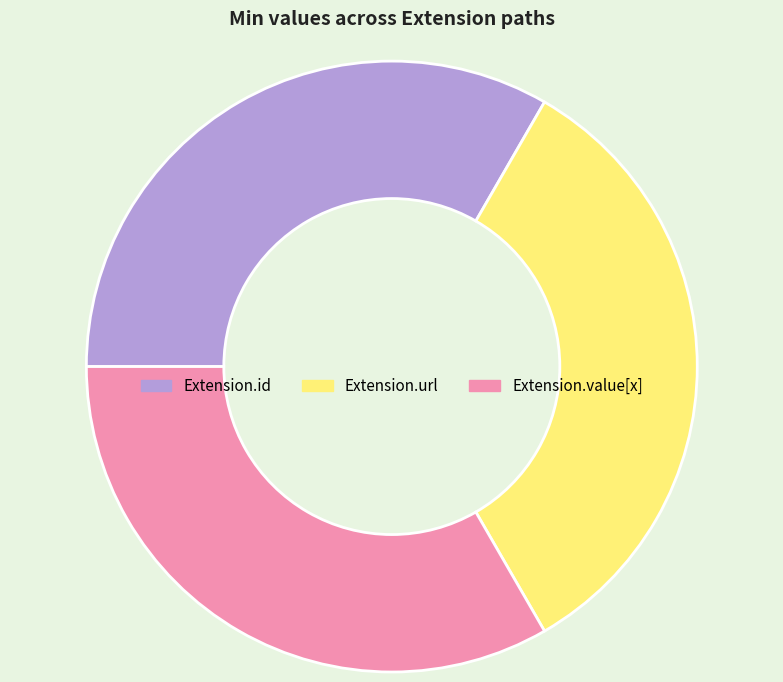

Is the sum of Extension.id and Extension.url greater than half?

Yes